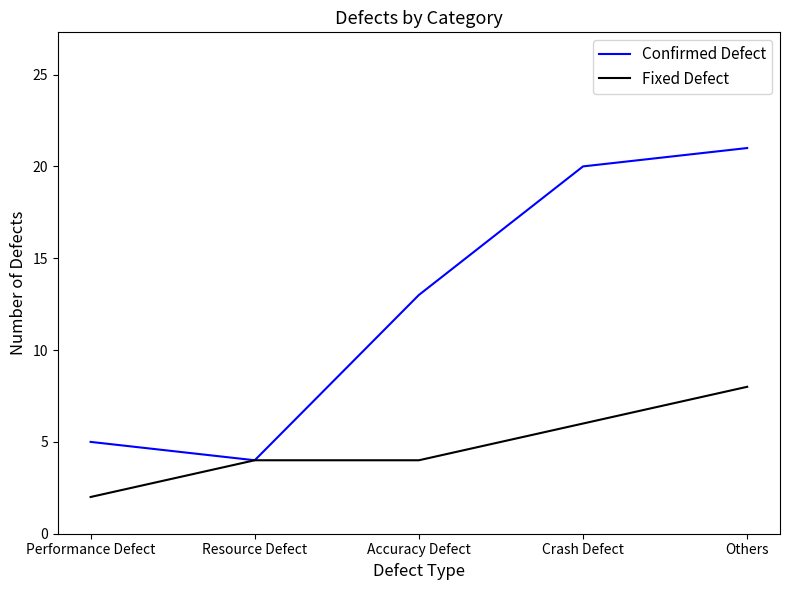

List the series in order of their peak value, lowest first.

Fixed Defect, Confirmed Defect